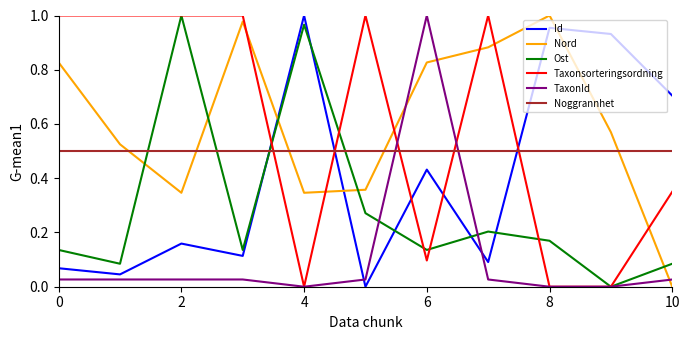

Which series ends up on top after the final intersection of Noggrannhet and TaxonId?

Noggrannhet